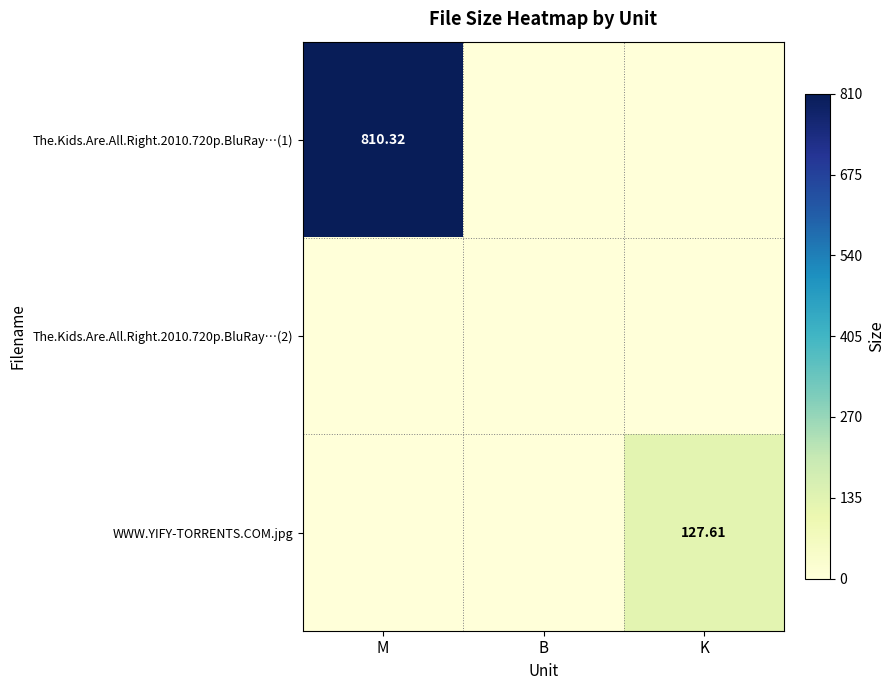

Which series has the largest total across all categories?

The.Kids.Are.All.Right.2010.720p.BluRay…(1)